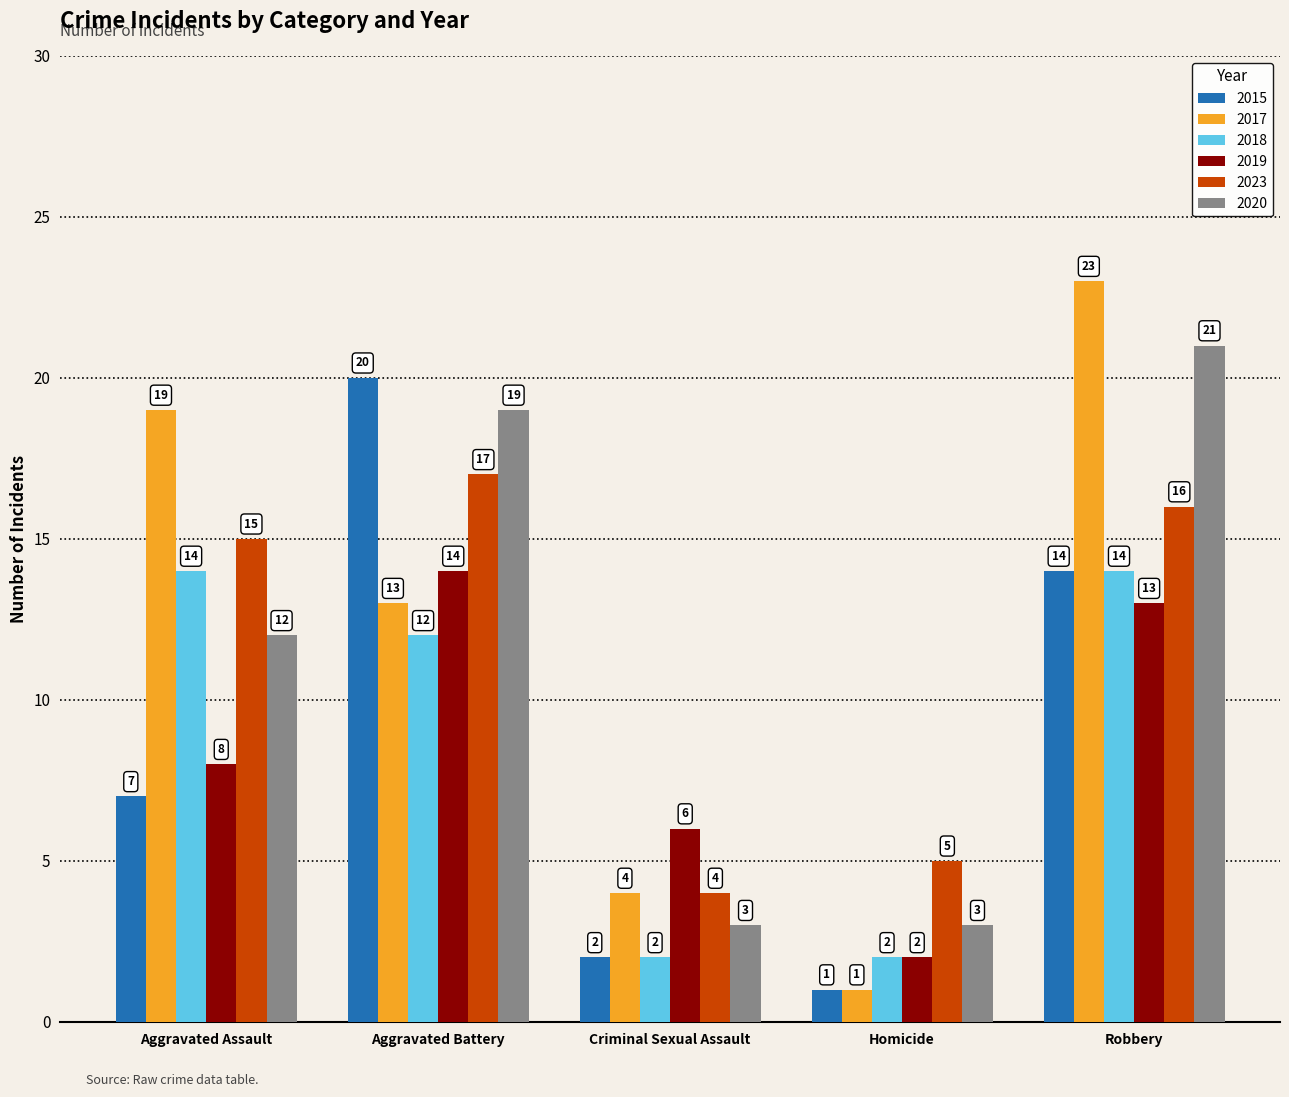

What is the label of the 4th bar from the left?

Homicide